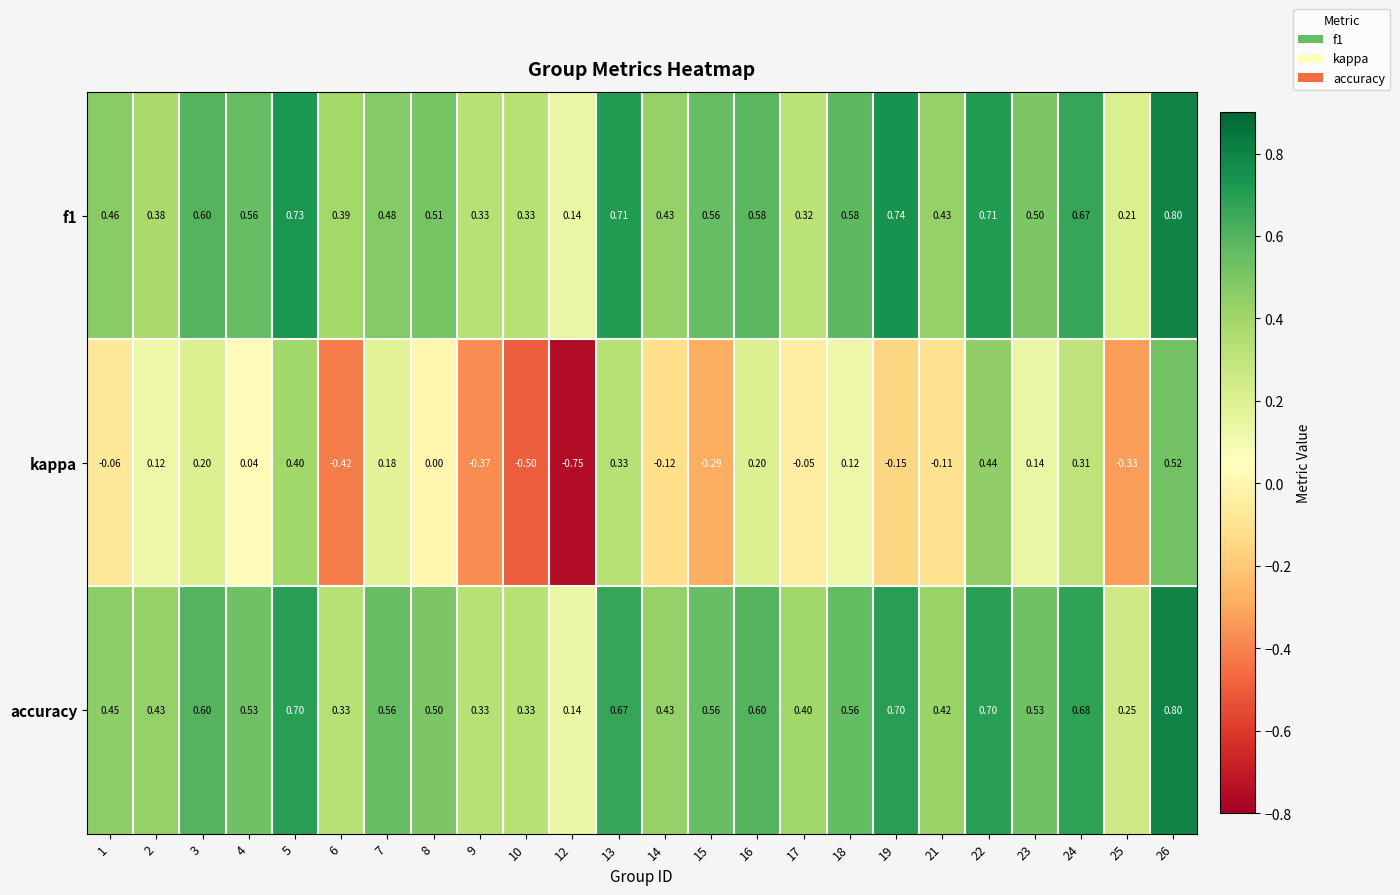

Is the value of kappa at 17 greater than the value of accuracy at 10?

No